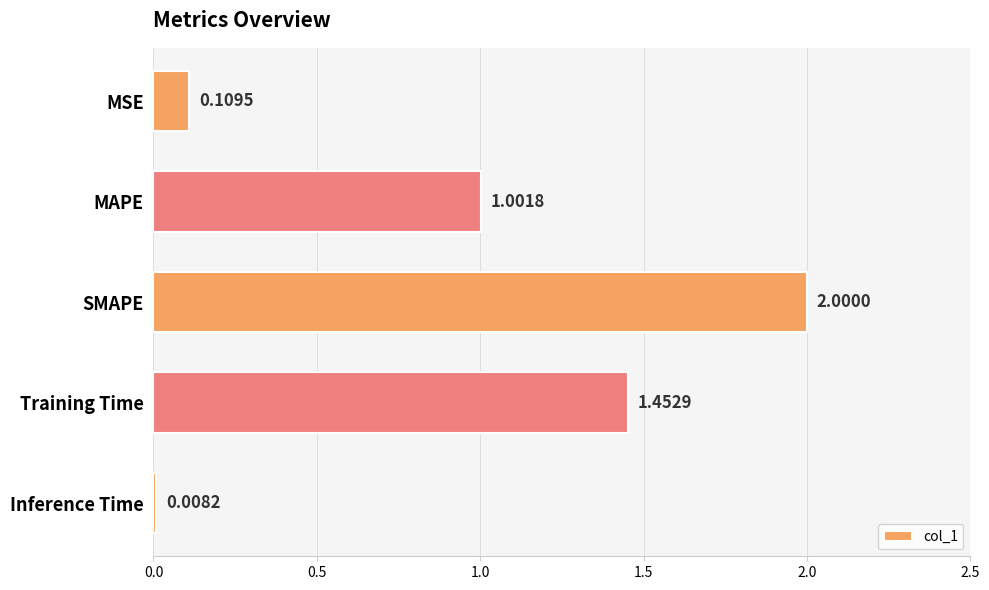

List the labels in order of value, largest first.

SMAPE, Training Time, MAPE, MSE, Inference Time